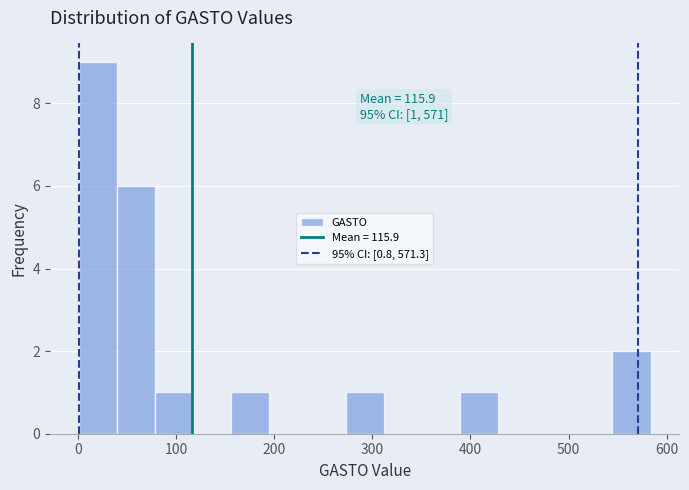

Read against the x-axis, roughly where is the centre of the tallest bar?

20